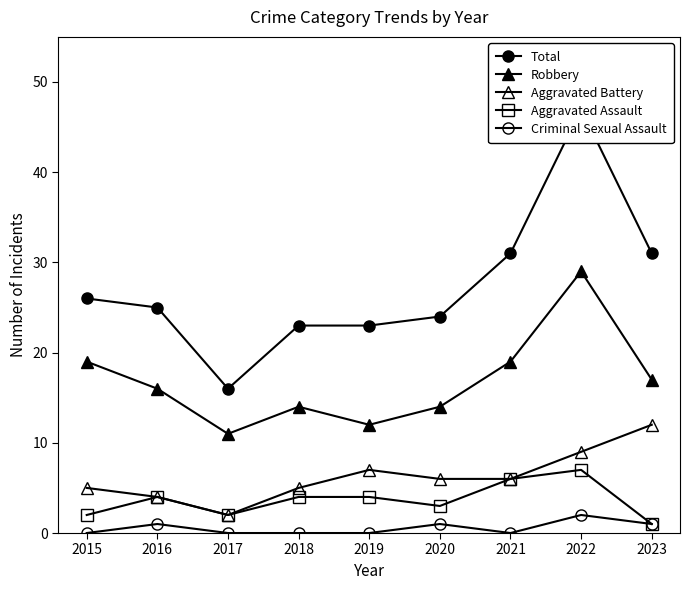

What is the average value of the Robbery series?

17